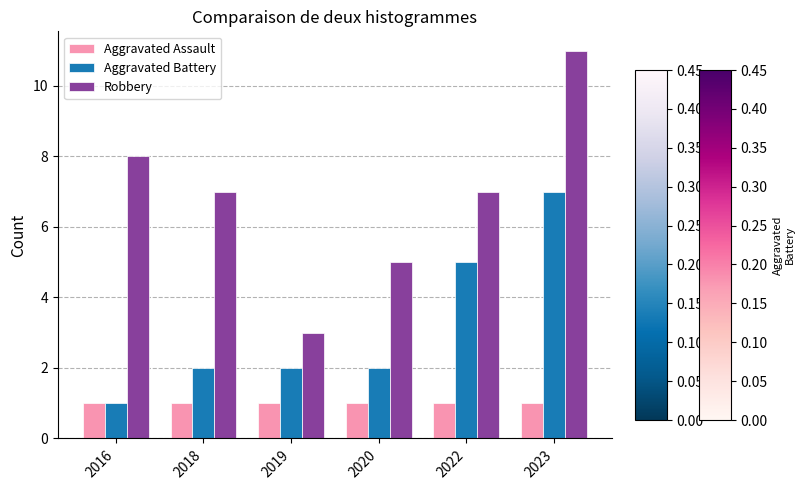

Reading right to left, list all the values displayed in this chart.

Aggravated Assault: 1	1	1	1	1	1
Aggravated Battery: 7	5	2	2	2	1
Robbery: 11	7	5	3	7	8